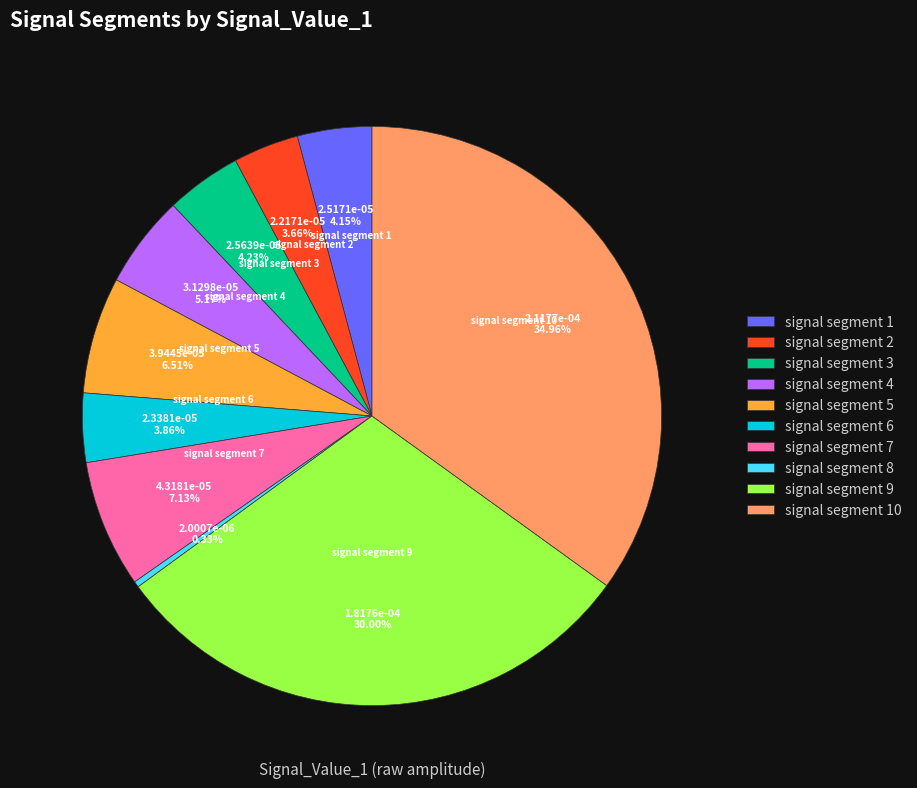

Is there any slice that represents more than half of the pie?

No